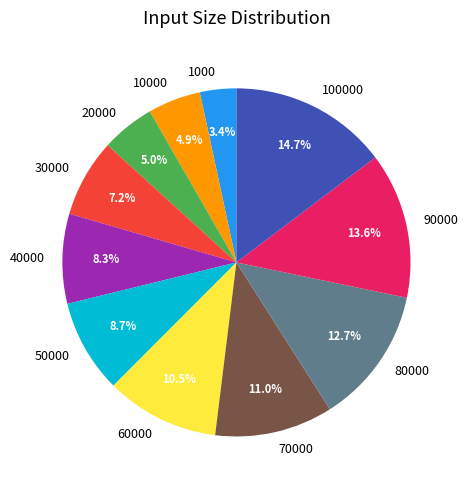

What percentage is the 40000 slice, to the nearest percent?

8%